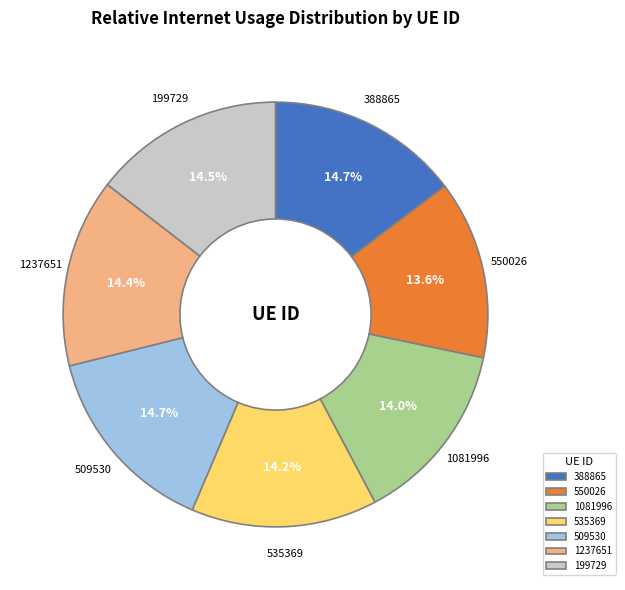

To the nearest percent, what is the combined percentage of 1081996 and 1237651?

28%